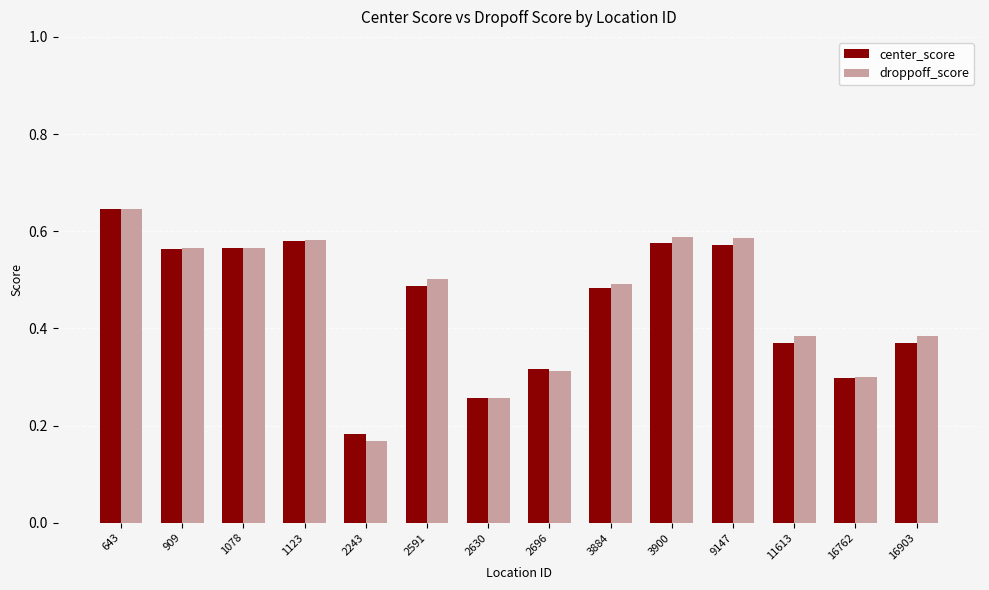

At how many categories does at least one series exceed 0?

14